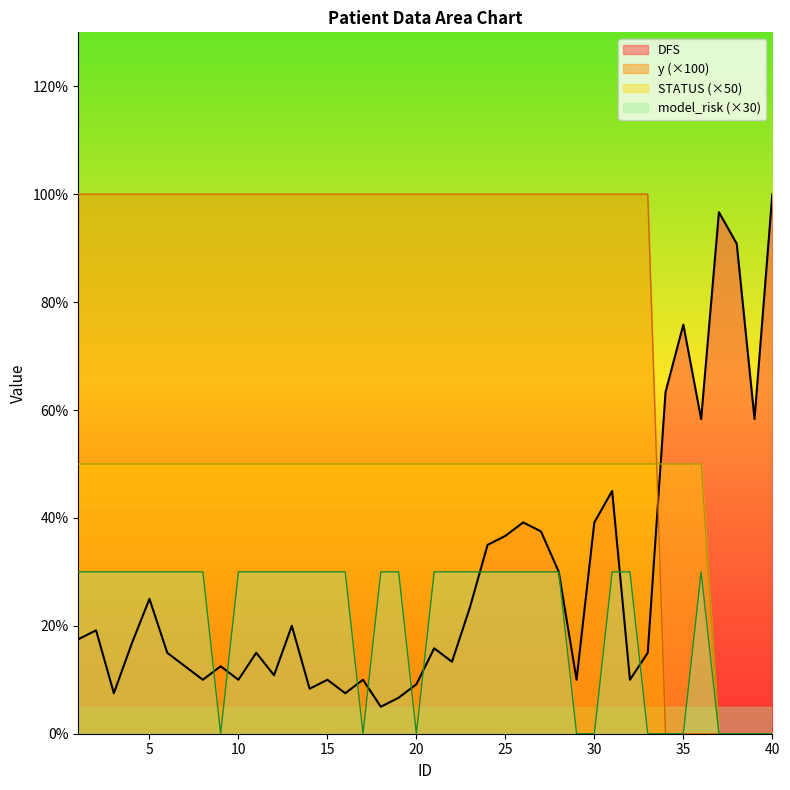

True or false: DFS has a value of 13.0 at 20.

False